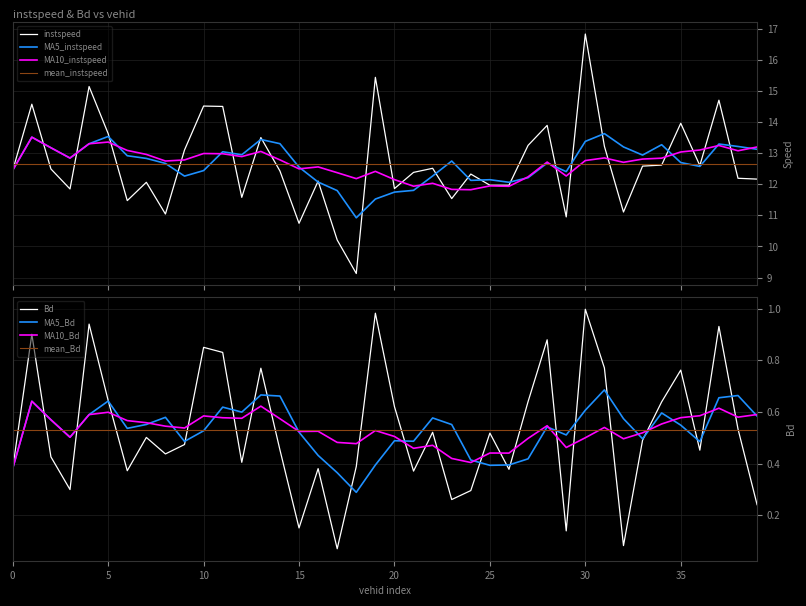

What is the highest value of the instspeed series?

16.8